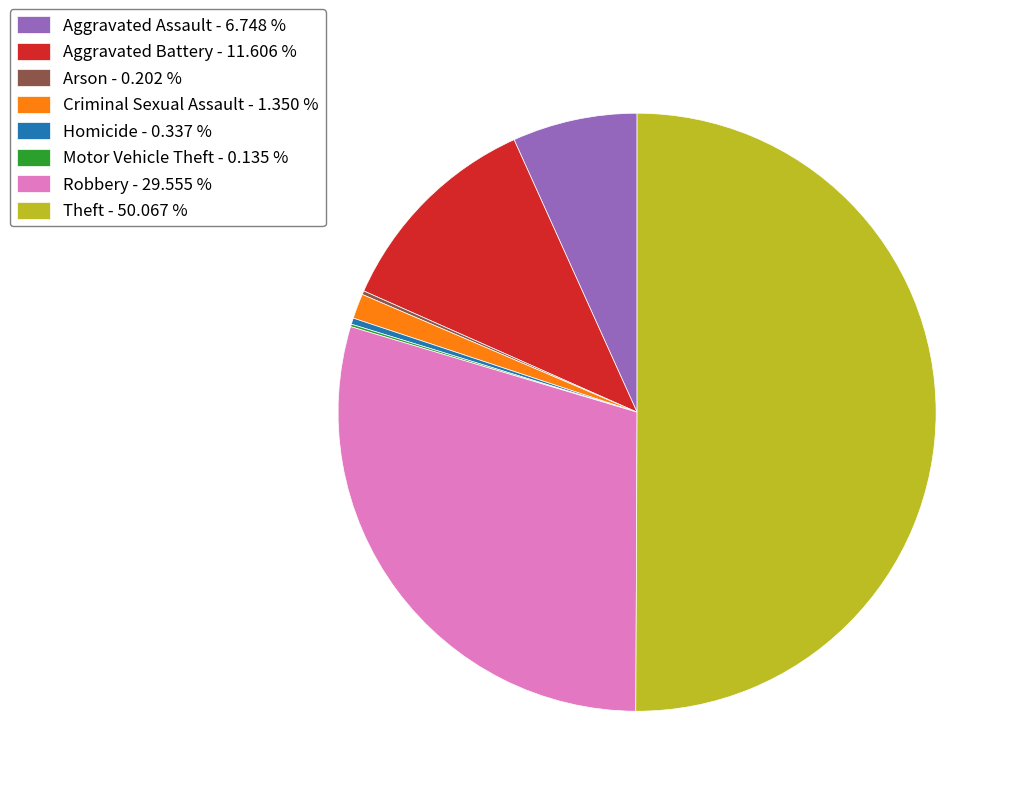

Combined, do Criminal Sexual Assault - 1.350 % and Homicide - 0.337 % account for over 50%?

No